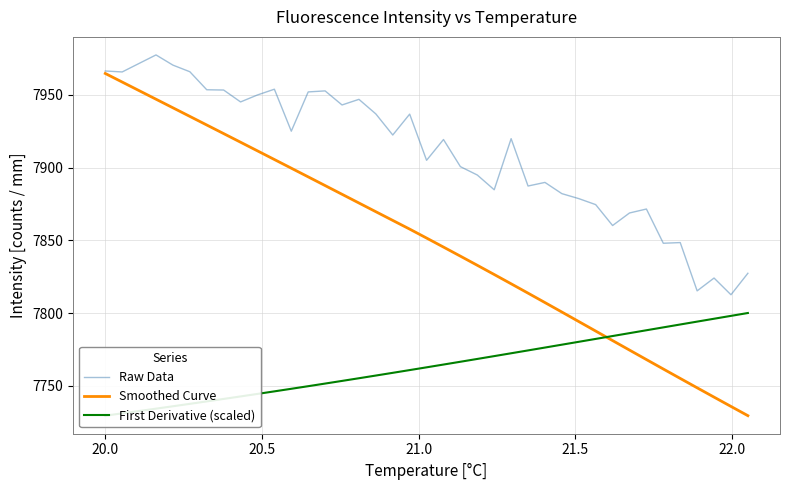

True or false: Raw Data and First Derivative (scaled) intersect in this chart.

False